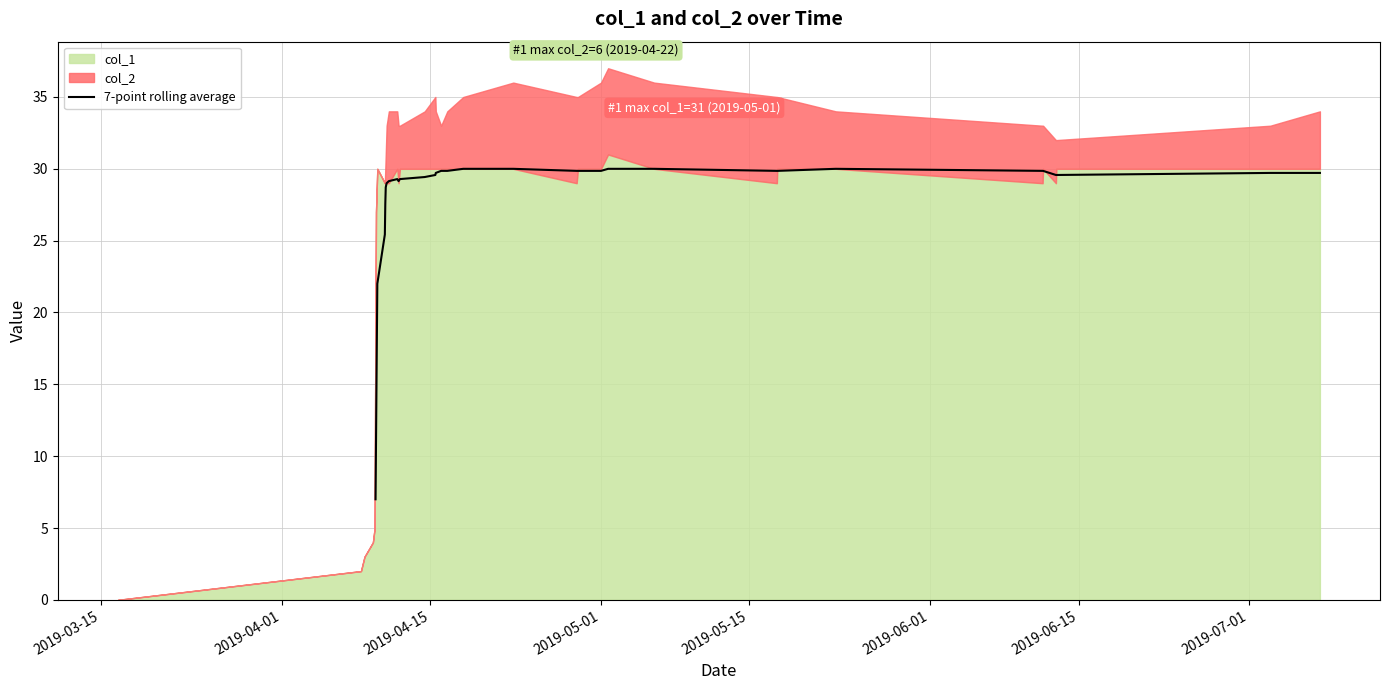

What is the label of the 40th point from the right?

2019-03-15